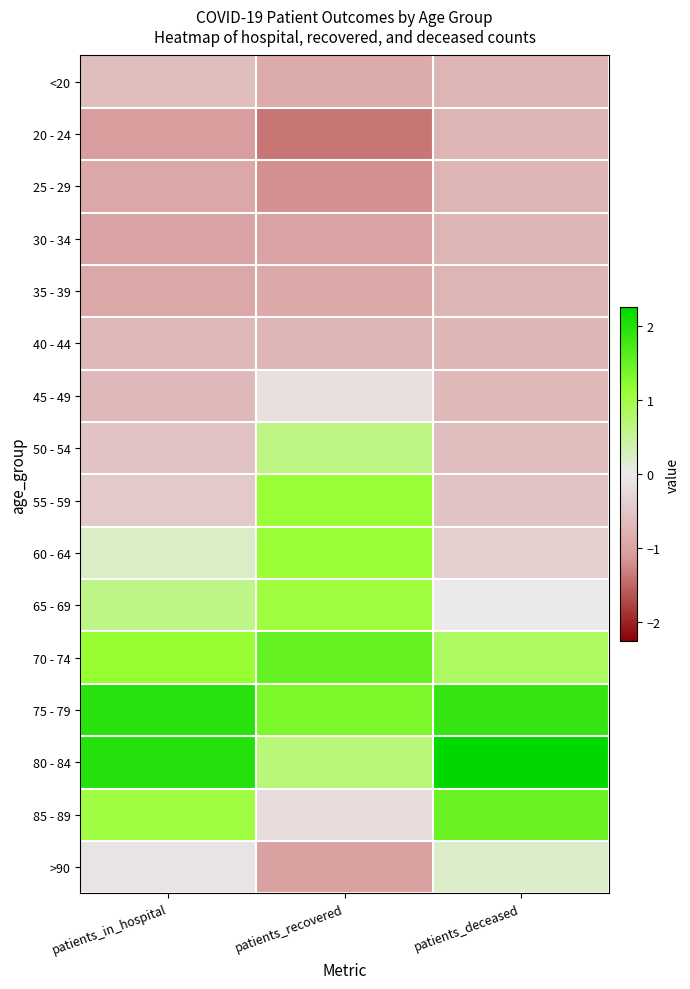

What is the greatest value displayed?

2.3